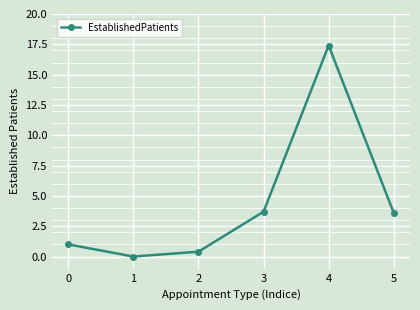

The value at 1 is 0.0. True or false?

True